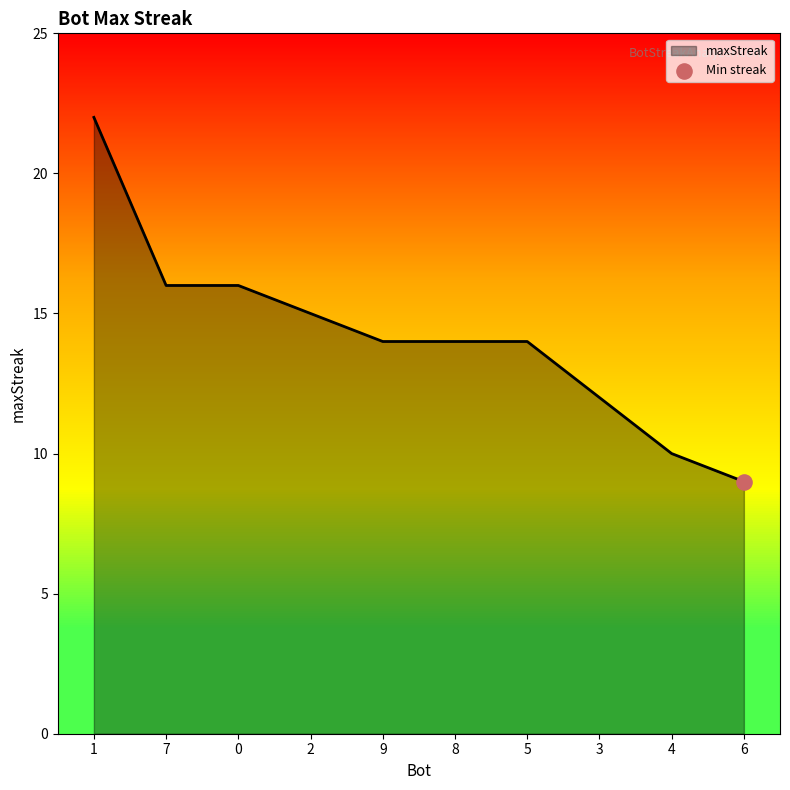

Approximately how many times larger is the value at 9 compared to 8?

1.0